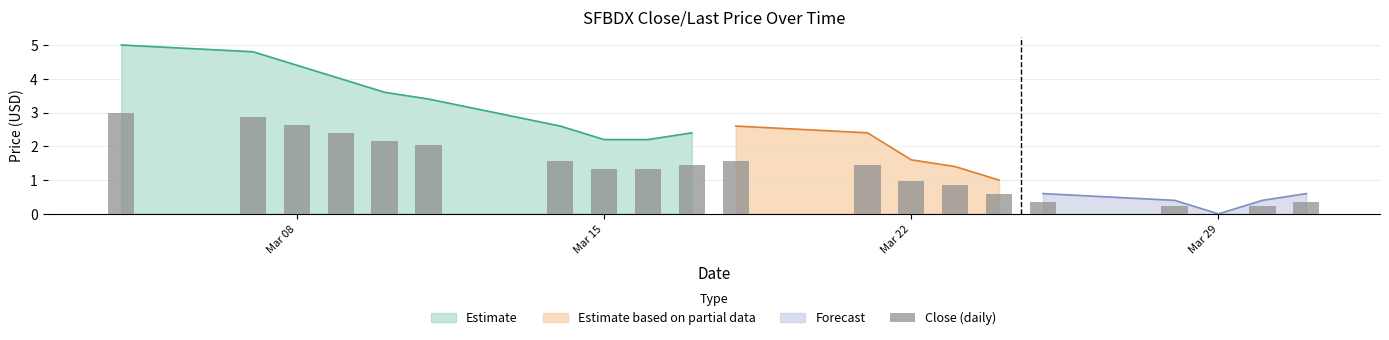

What is the maximum value for Estimate?

5.0